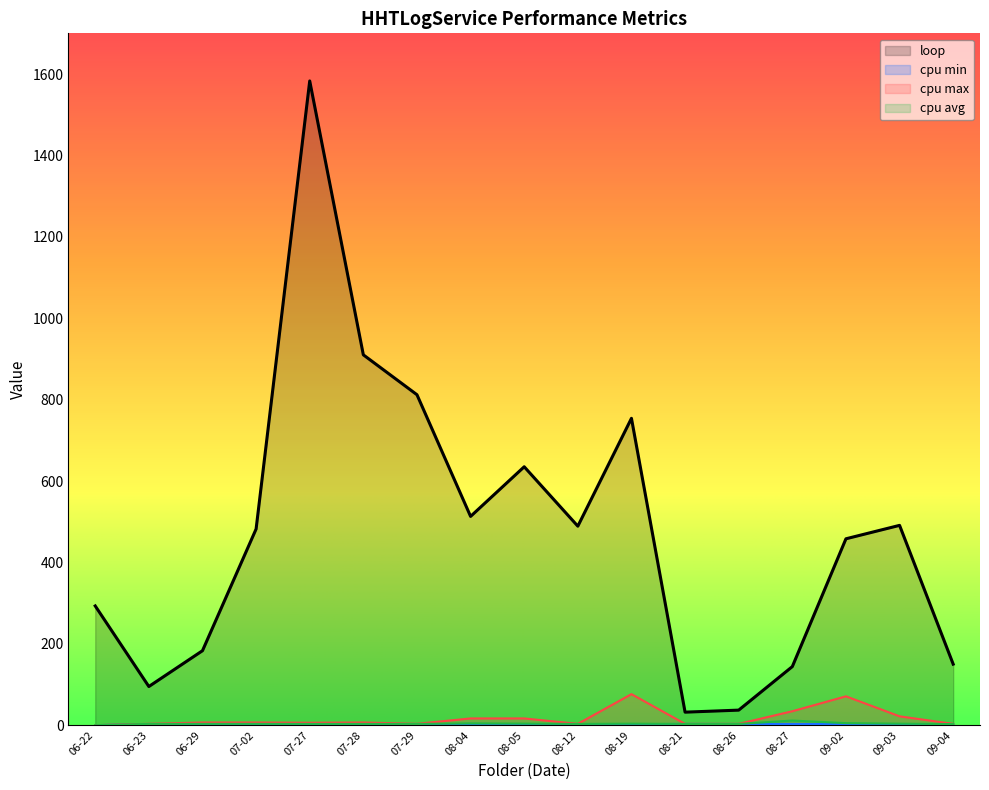

What is the greatest value displayed?

1583.0